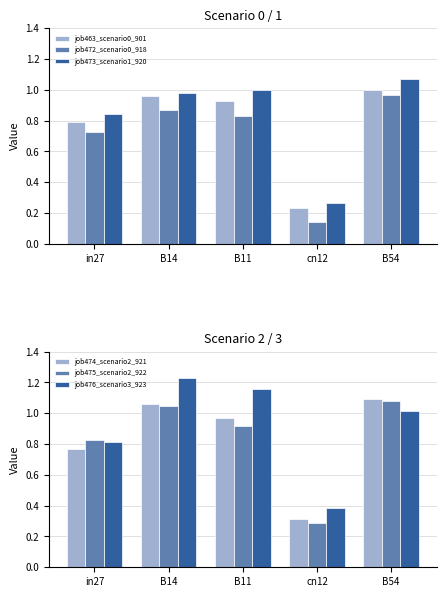

At how many categories does at least one series exceed 0?

5